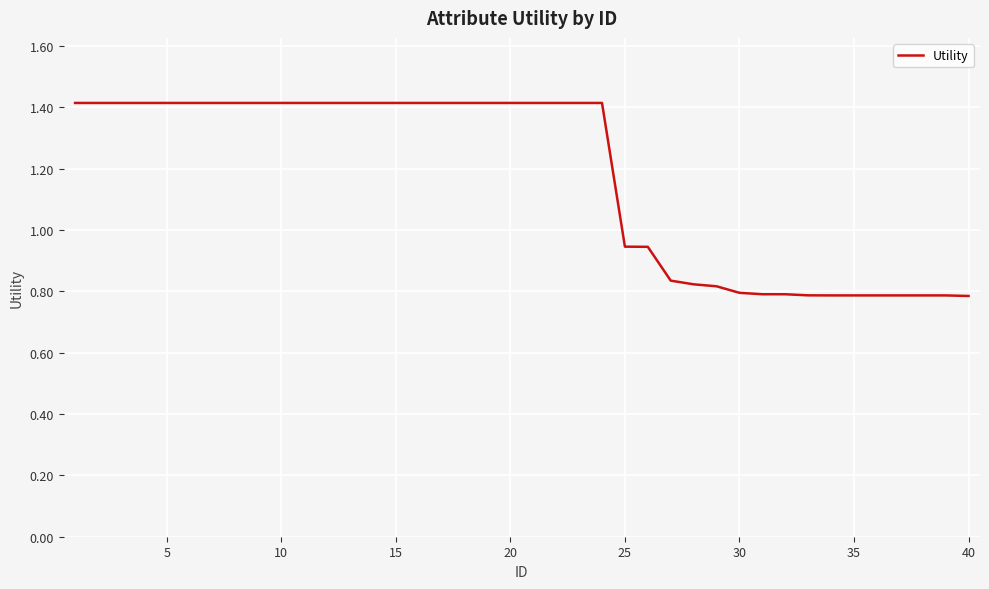

Is this an area chart (filled region under the line)?

No